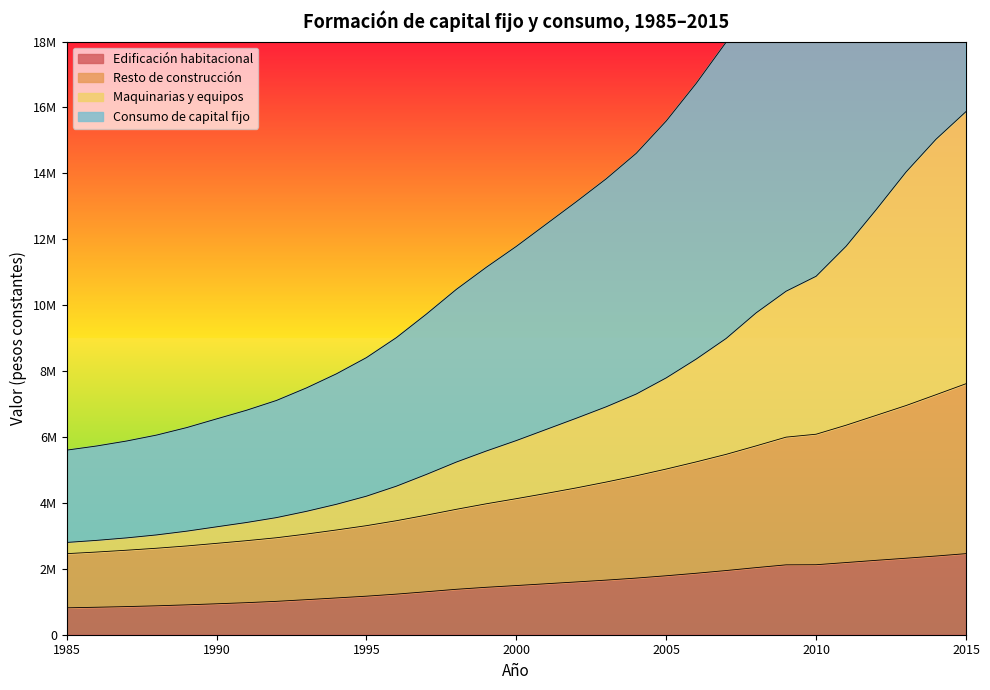

What is the maximum value for Edificación habitacional?

2460244